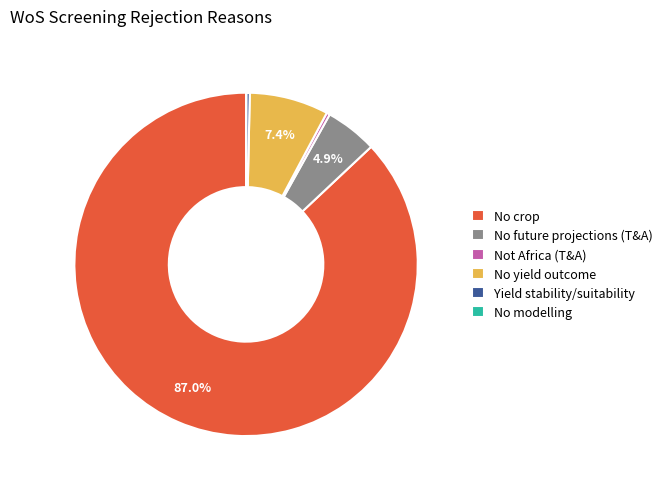

To the nearest percent, what portion does No yield outcome represent?

7%